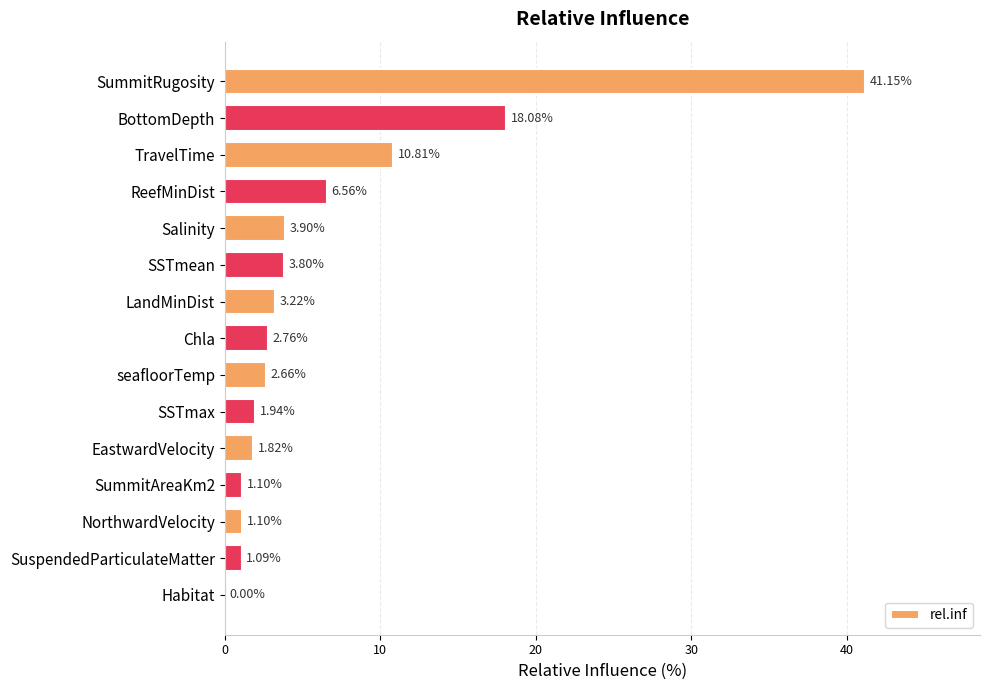

At which category does the chart reach its peak across all series?

SummitRugosity